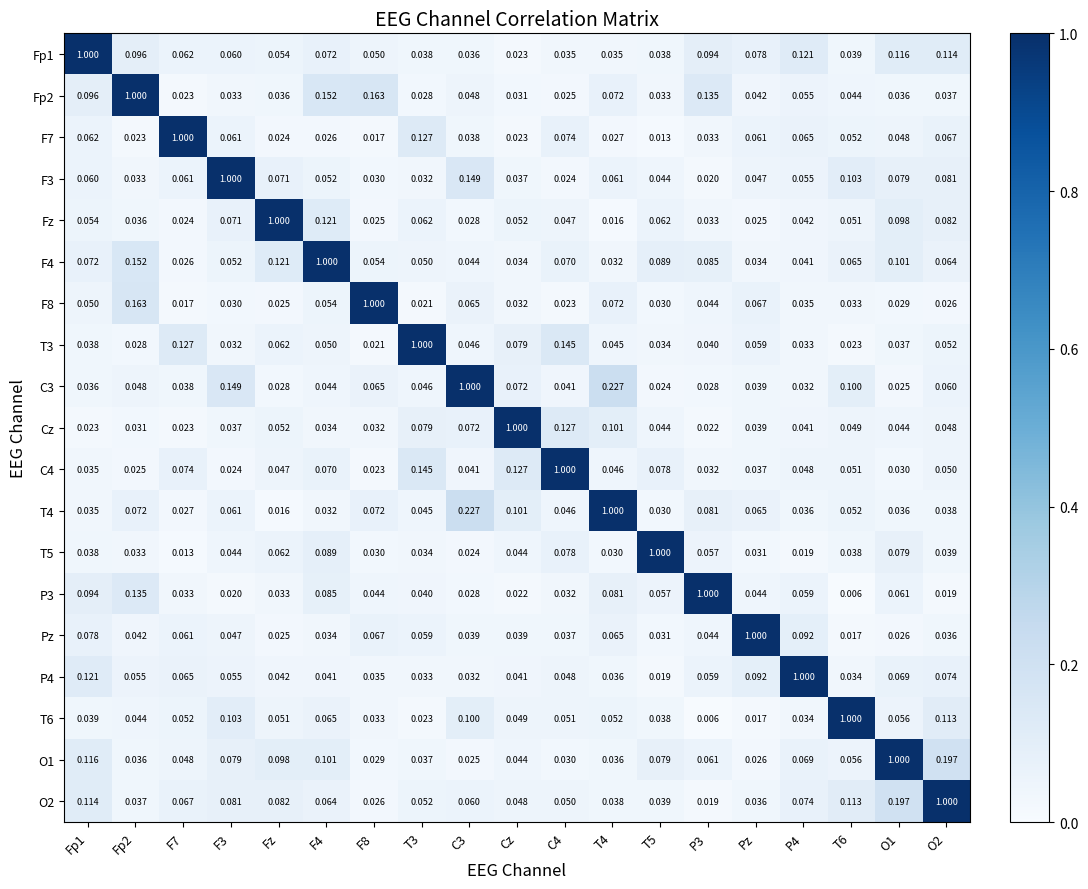

Is the value of P4 at T3 greater than the value of Cz at P4?

No